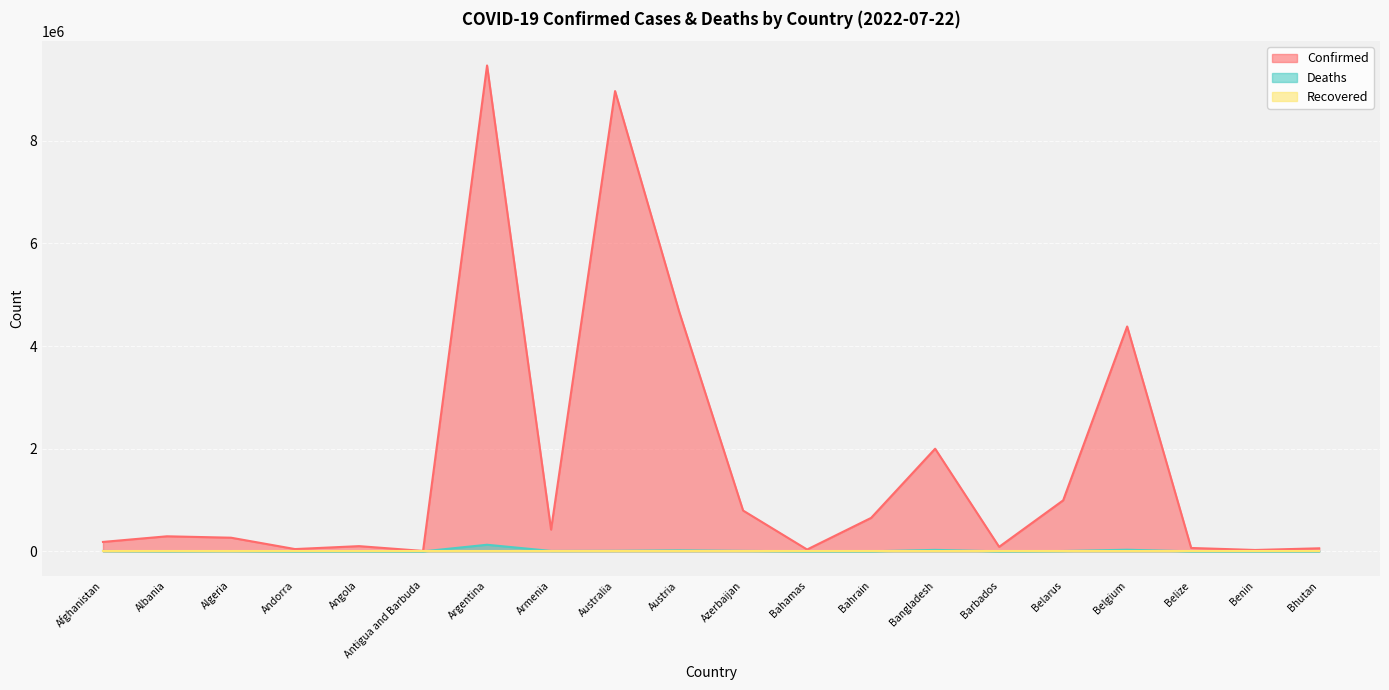

What position from the right is Bahamas?

9